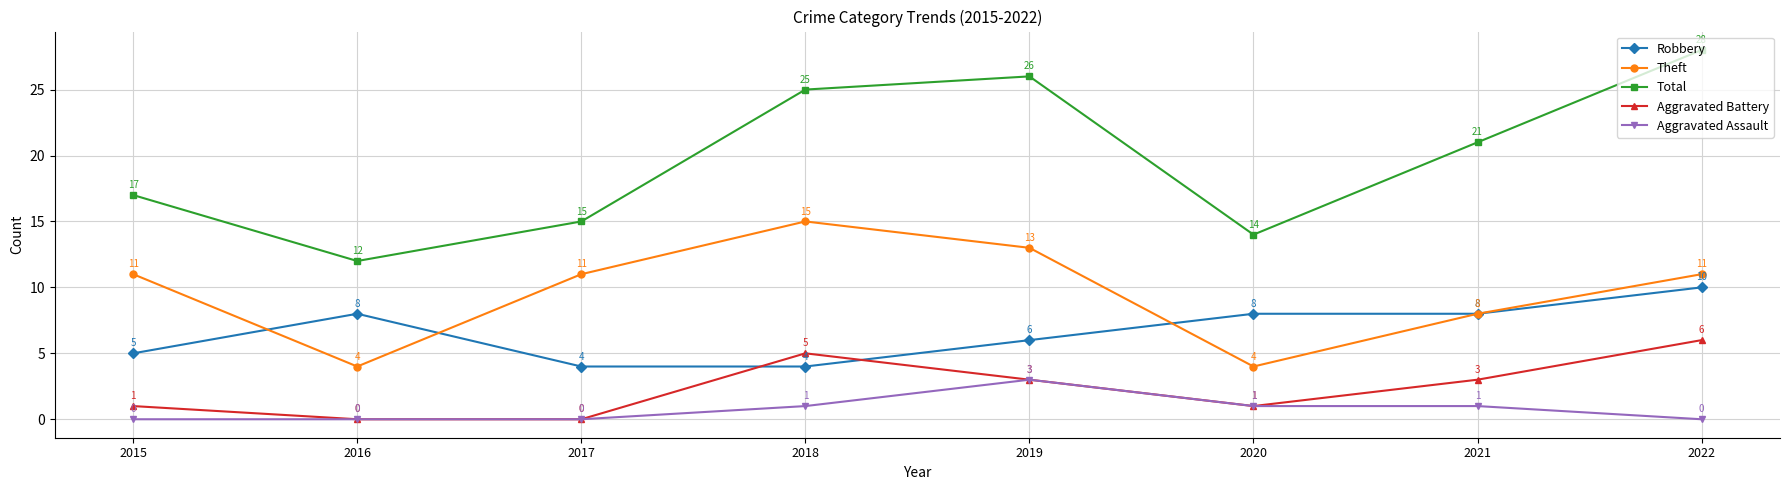

Rank the series by their maximum value, from lowest to highest.

Aggravated Assault, Aggravated Battery, Robbery, Theft, Total